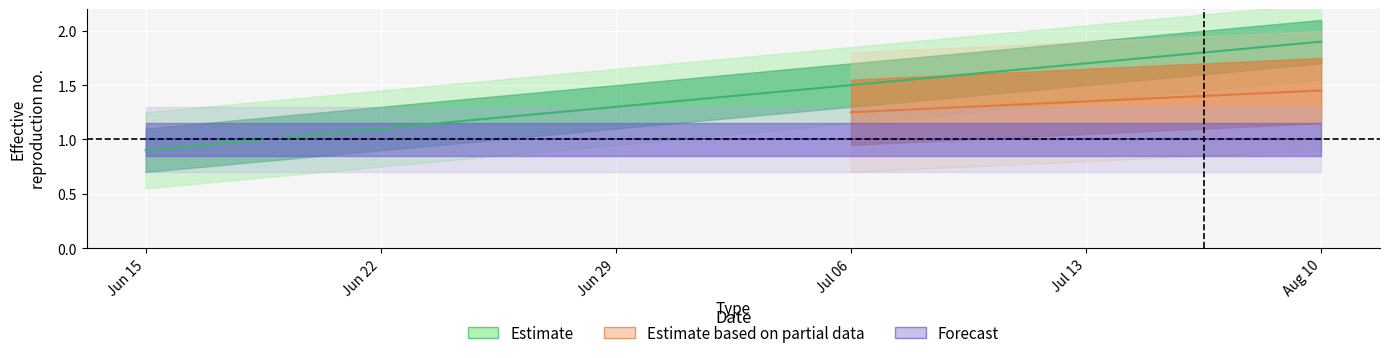

What is the change in value from Jun 29 to Jul 13?

+0.4